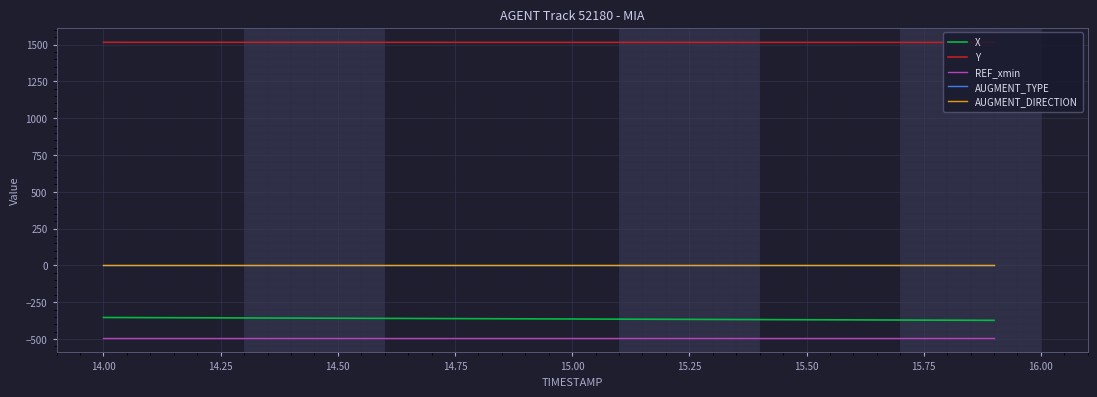

How many lines are shown in the chart?

5